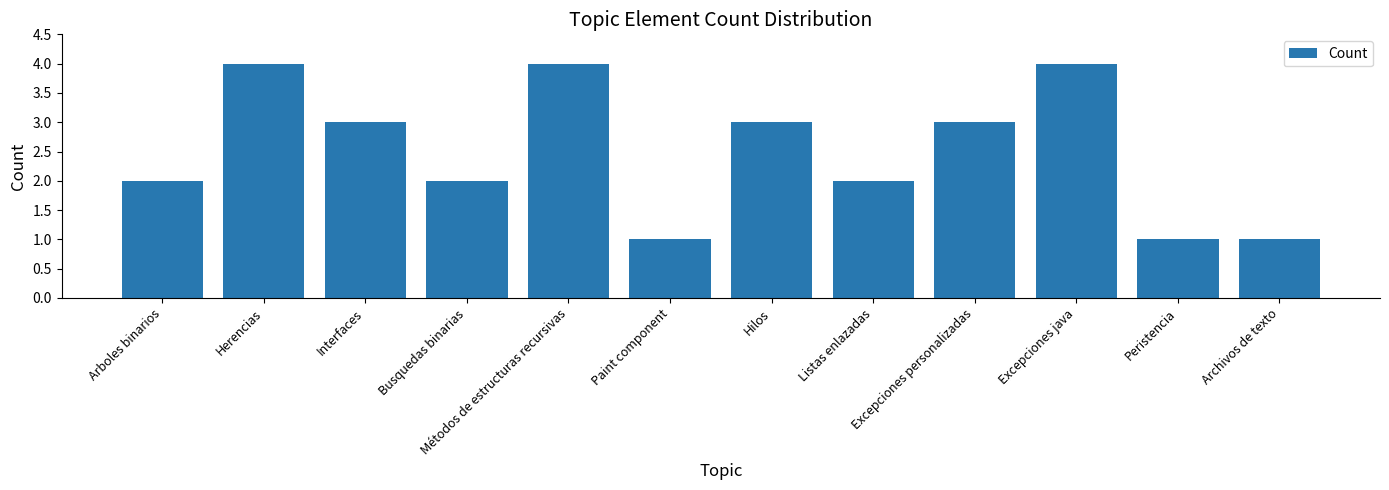

What position from the left is Archivos de texto?

12